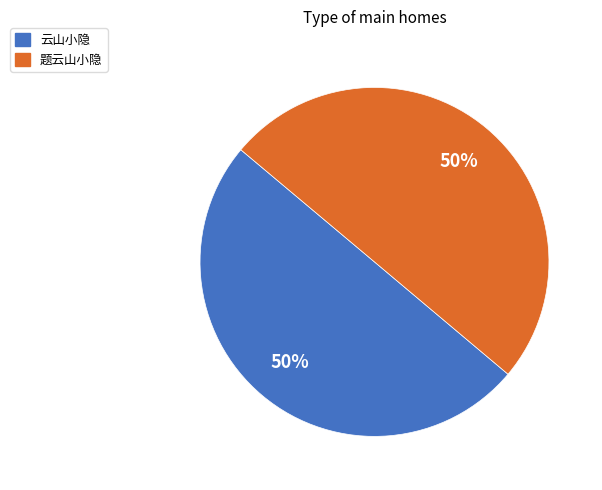

Combined, do 题云山小隐 and 云山小隐 account for over 50%?

Yes